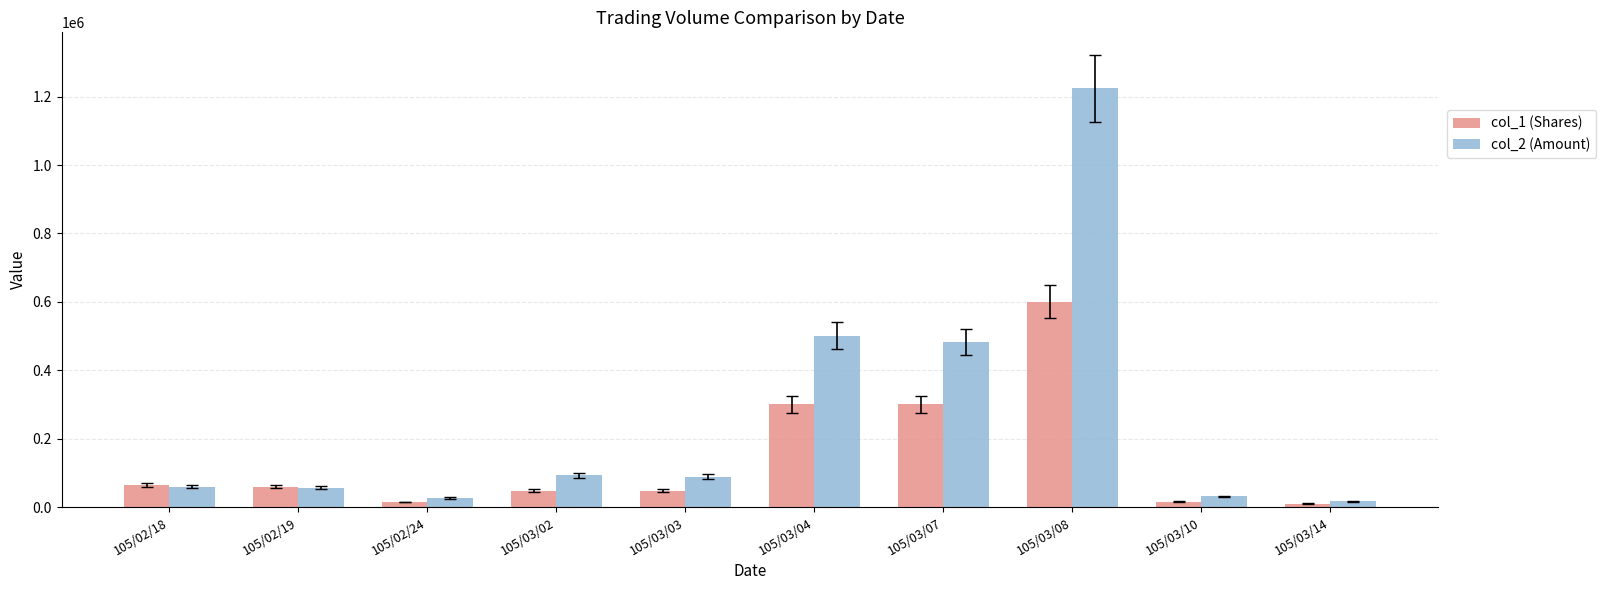

What is the maximum value shown in the chart?

1224000